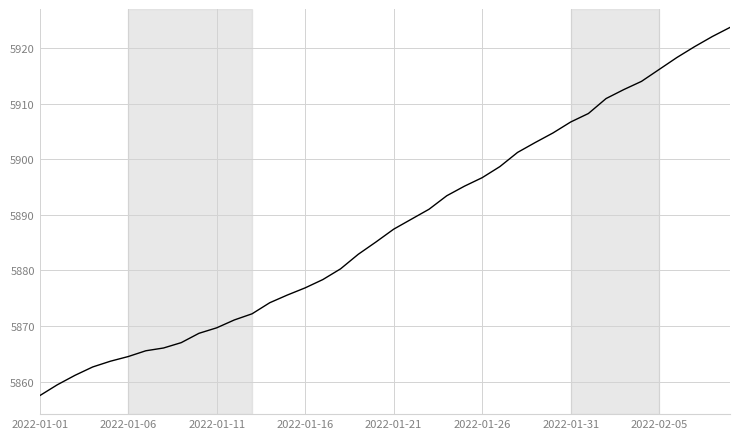

Does the chart have visible grid lines?

Yes